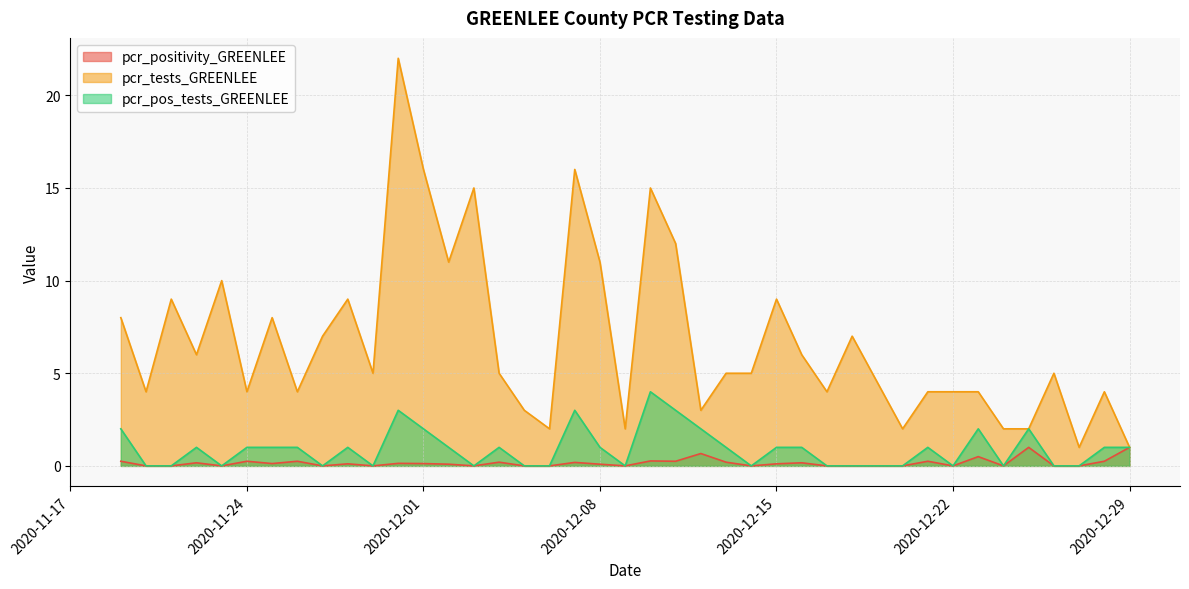

What is the average value of the pcr_tests_GREENLEE series?

6.8